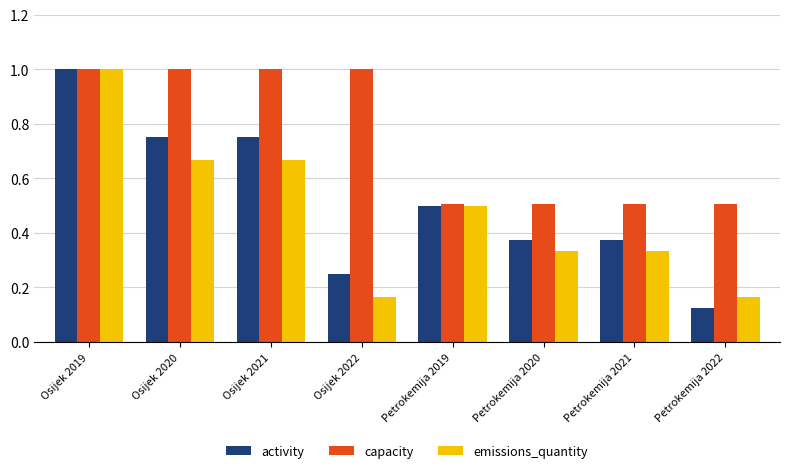

How many bars are there in total?

24